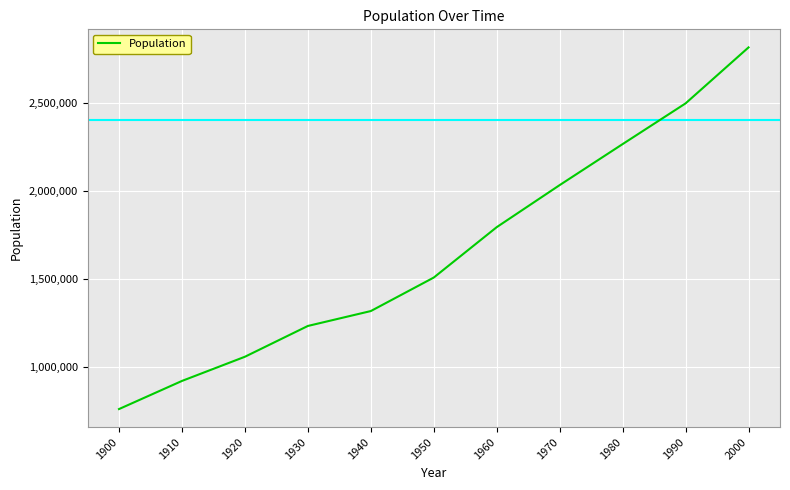

What is the ratio of the value at 1900 to the value at 1990?

0.3